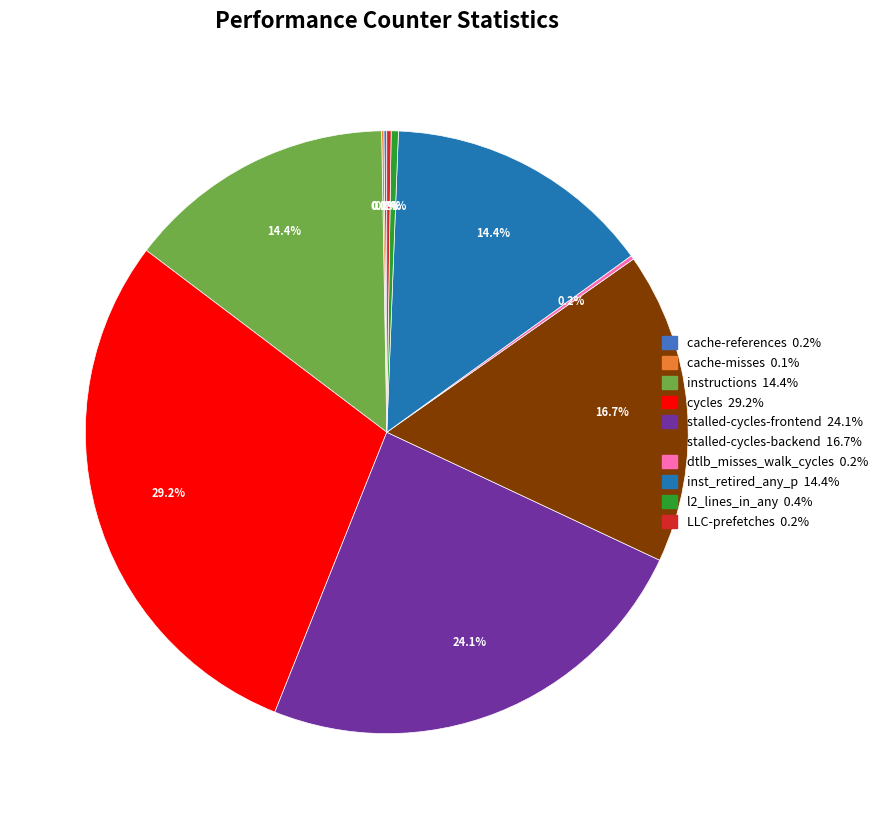

Is stalled-cycles-frontend the majority of the pie?

No